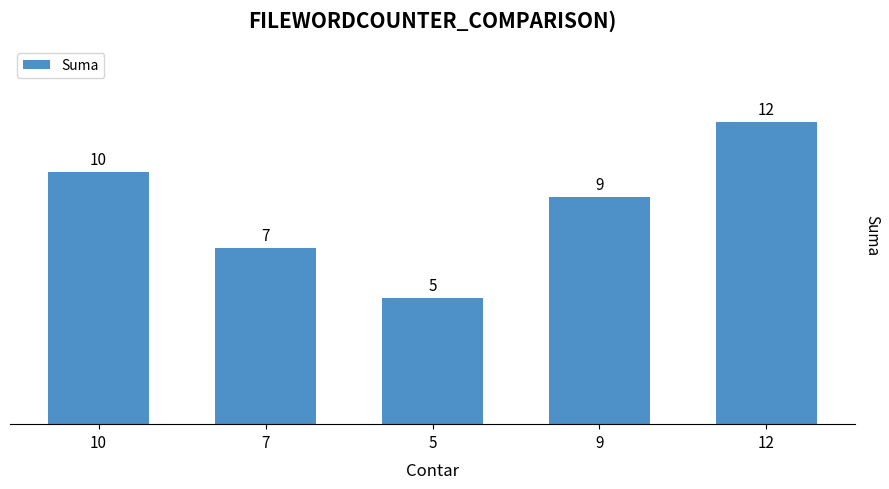

Approximately how many times larger is the value at 12 compared to 10?

1.2